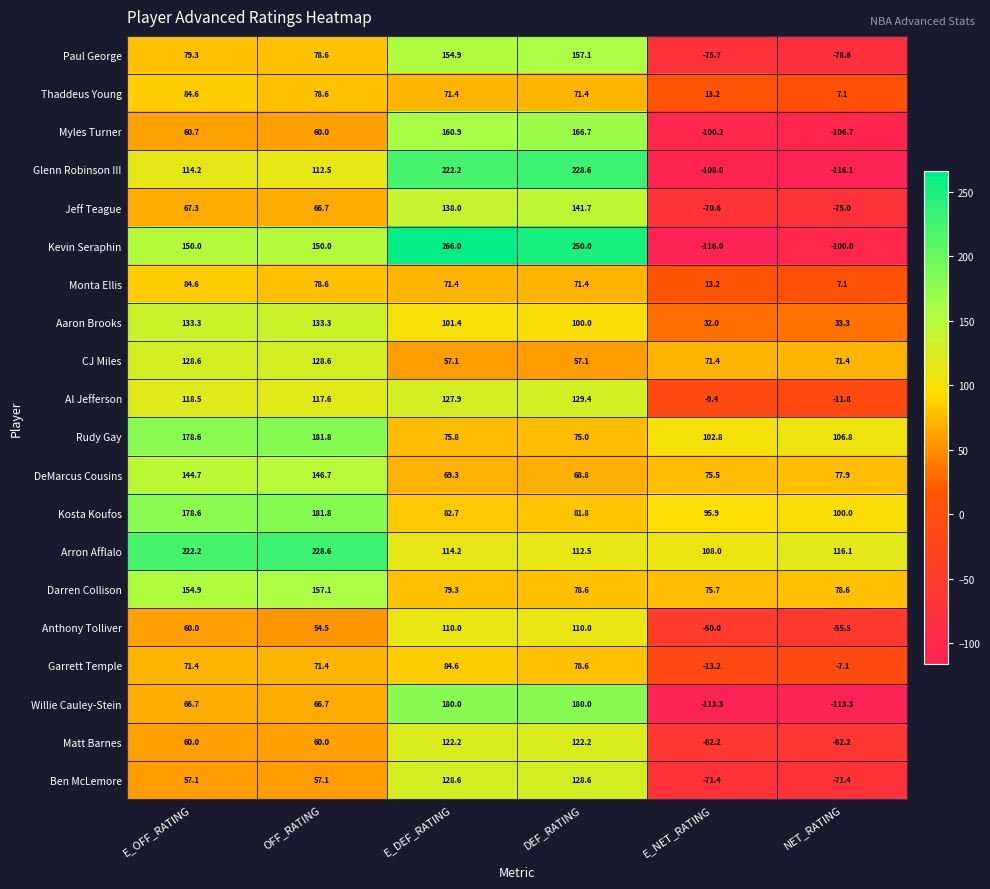

What is the difference between the second highest and minimum values in the Garrett Temple series?

91.8